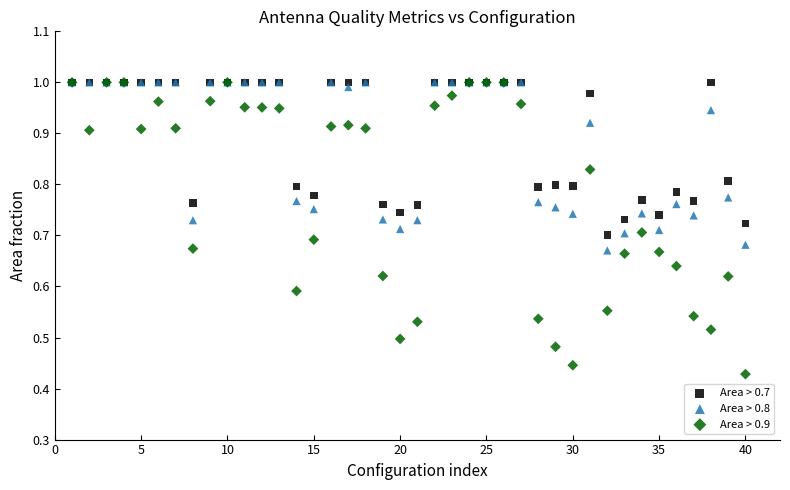

What are all the series names shown in the legend?

Area > 0.7, Area > 0.8, Area > 0.9